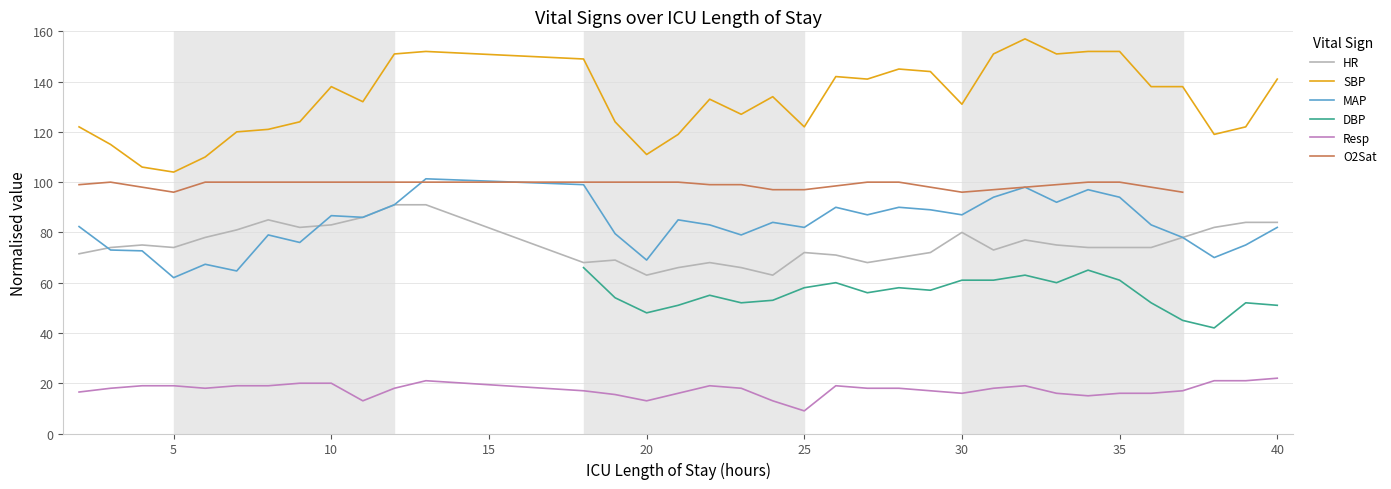

Which label corresponds to the smallest value in the chart?

25